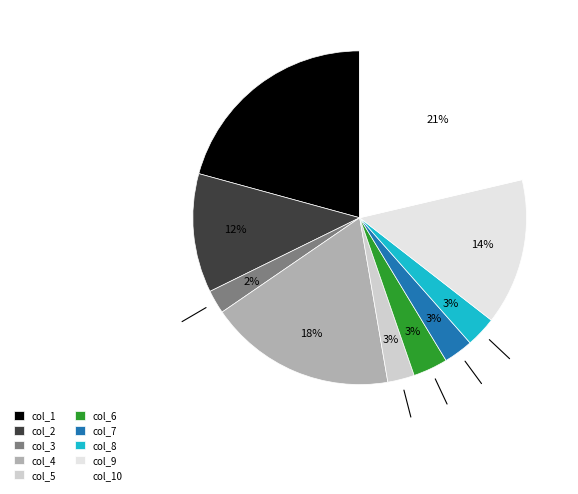

Combined, do col_7 and col_6 account for over 50%?

No